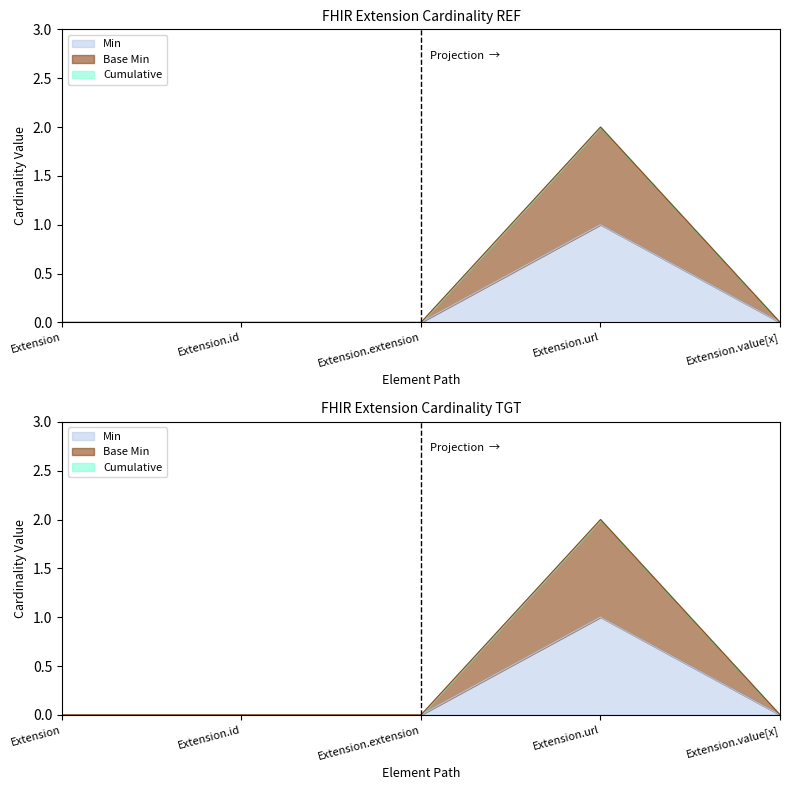

What is the value of the Min point at the 4th from the left?

1